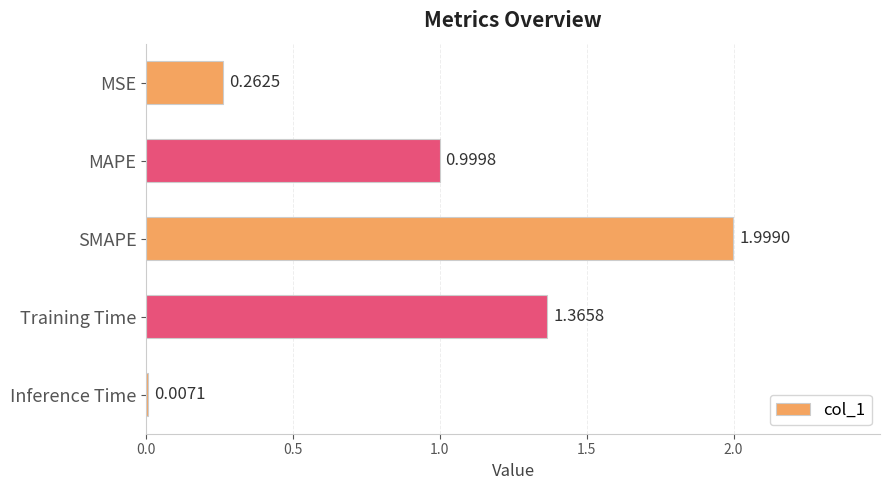

Between Training Time and MSE, which is larger?

Training Time